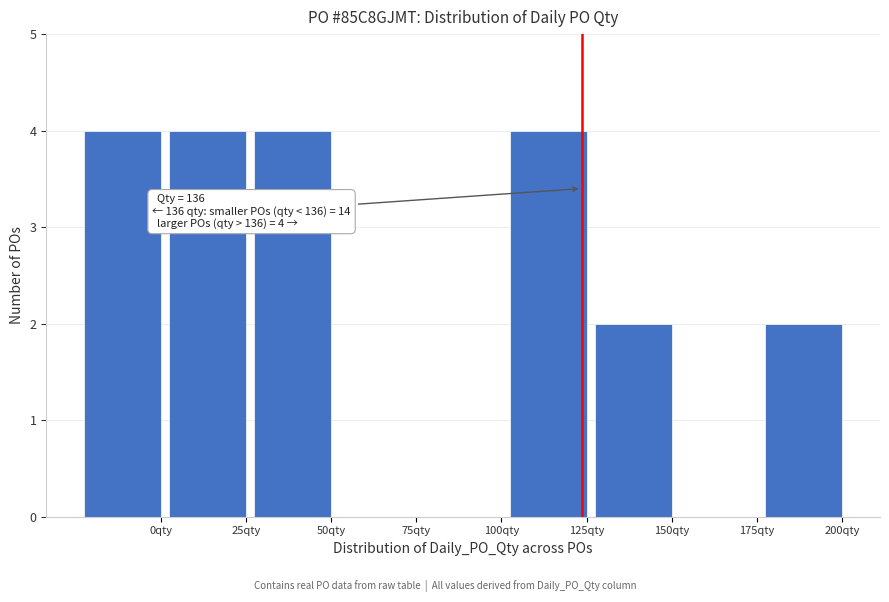

Reading left to right, transcribe all the data shown in this chart.

0qty=4	25qty=4	50qty=4	75qty=0	100qty=0	125qty=4	150qty=2	175qty=0	200qty=2